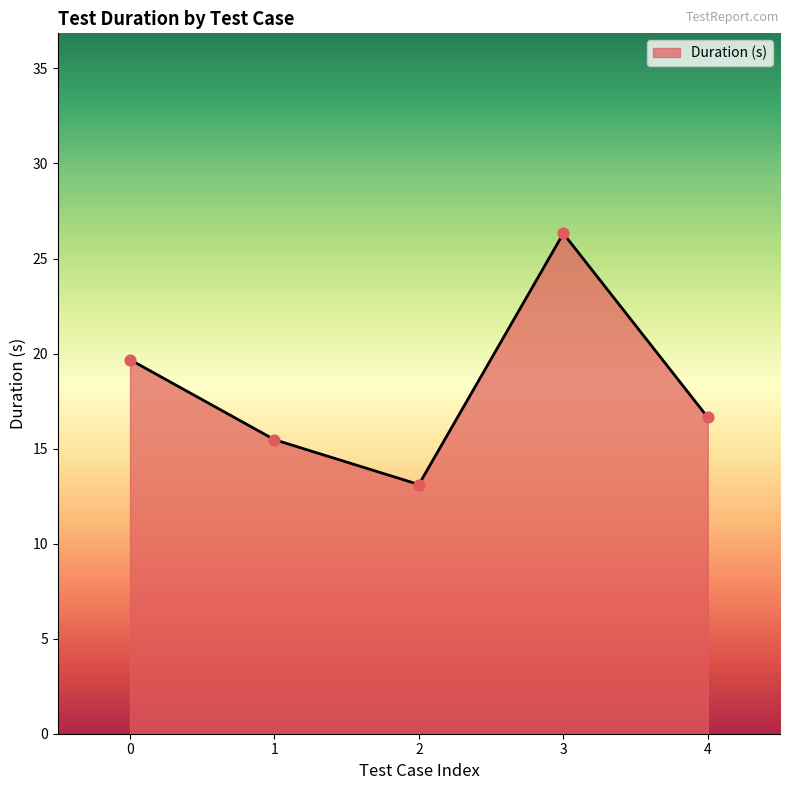

Which has a higher value, 4 or 2?

4